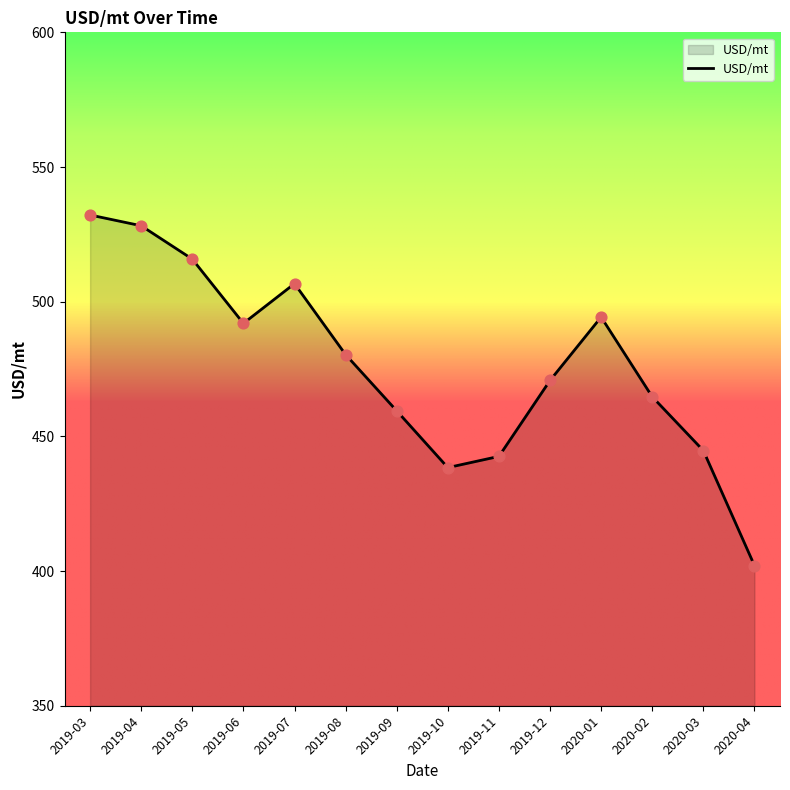

Approximately how many times larger is the value at 2019-10 compared to 2019-07?

0.9